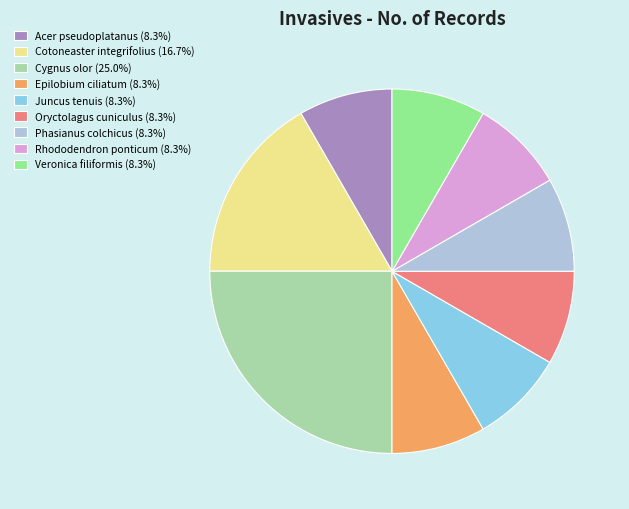

Does any single category account for the majority?

No